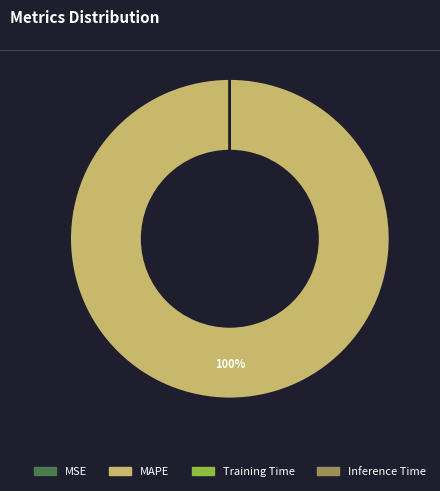

To the nearest percent, what portion does MAPE represent?

100%